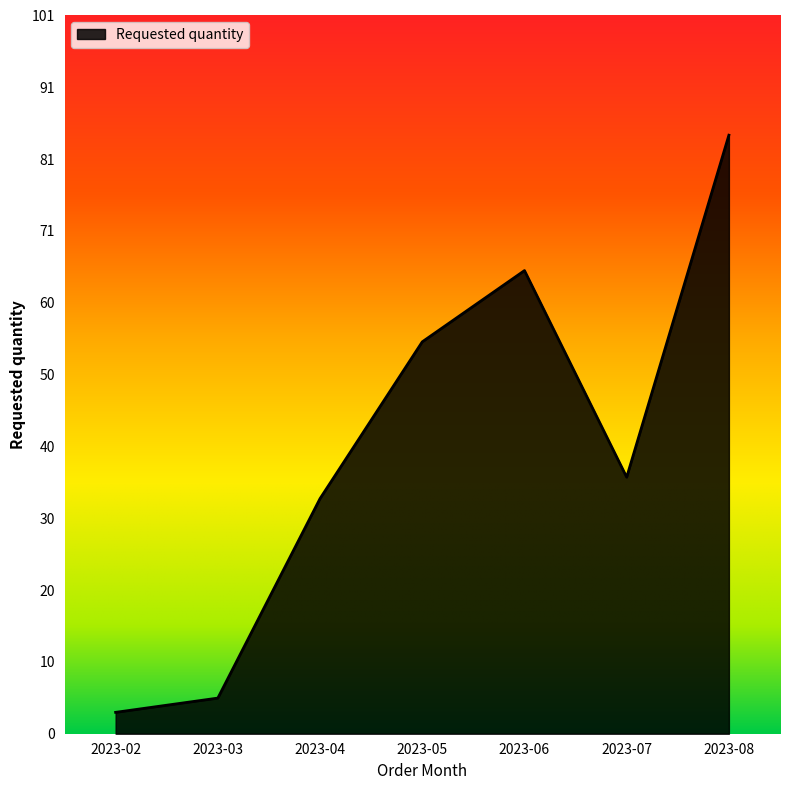

Where is the first local minimum?

2023-07